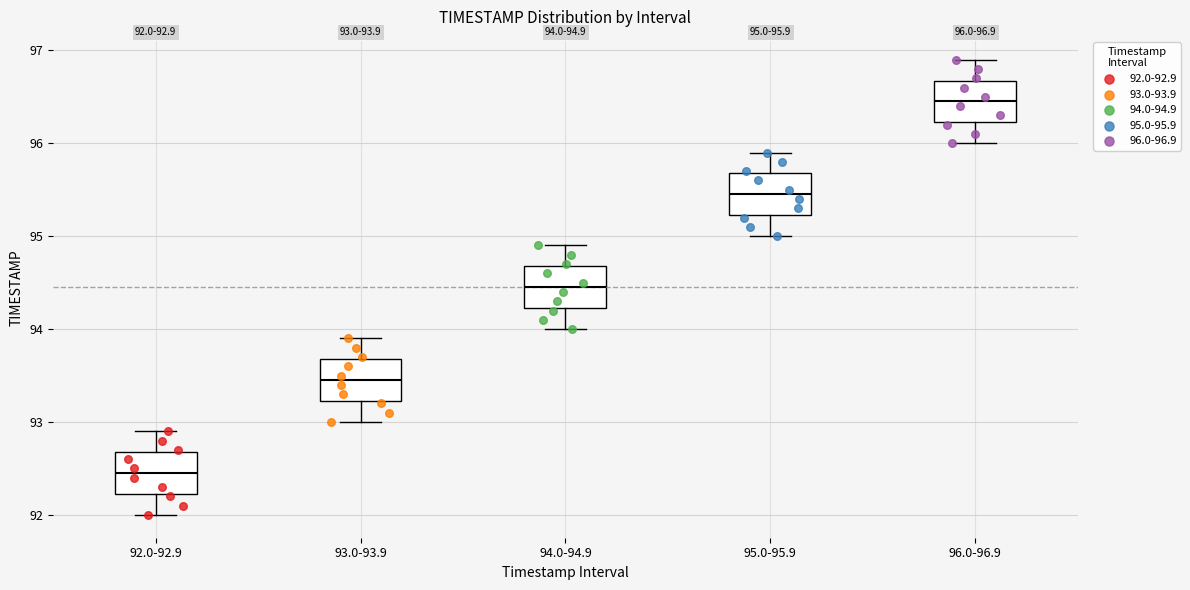

Which box's median line is the lowest?

92.0-92.9